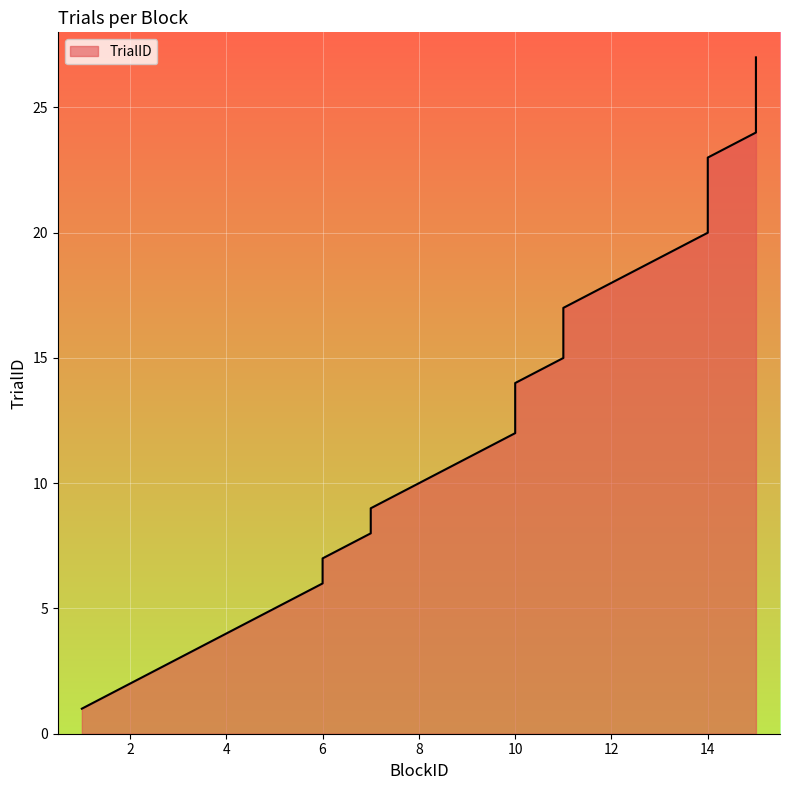

Which label corresponds to the smallest value in the chart?

1